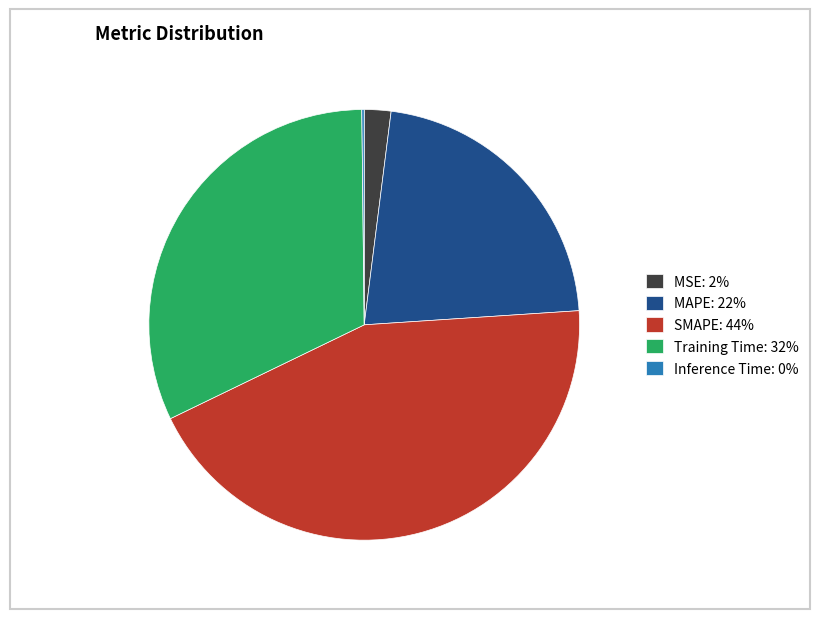

Is there a majority slice in this chart?

No